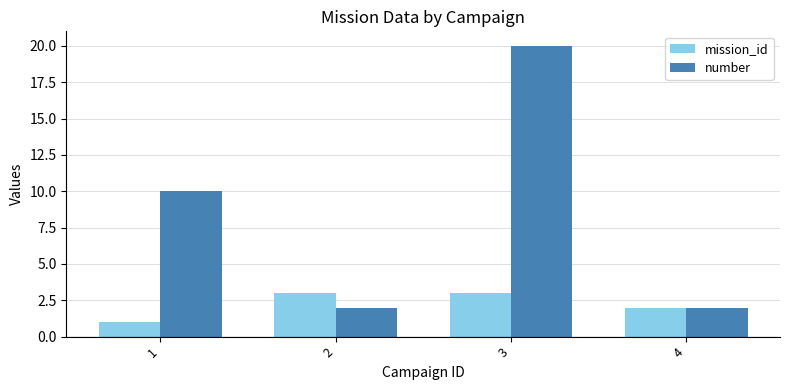

What is the difference between the maximum and second lowest values in the number series?

18